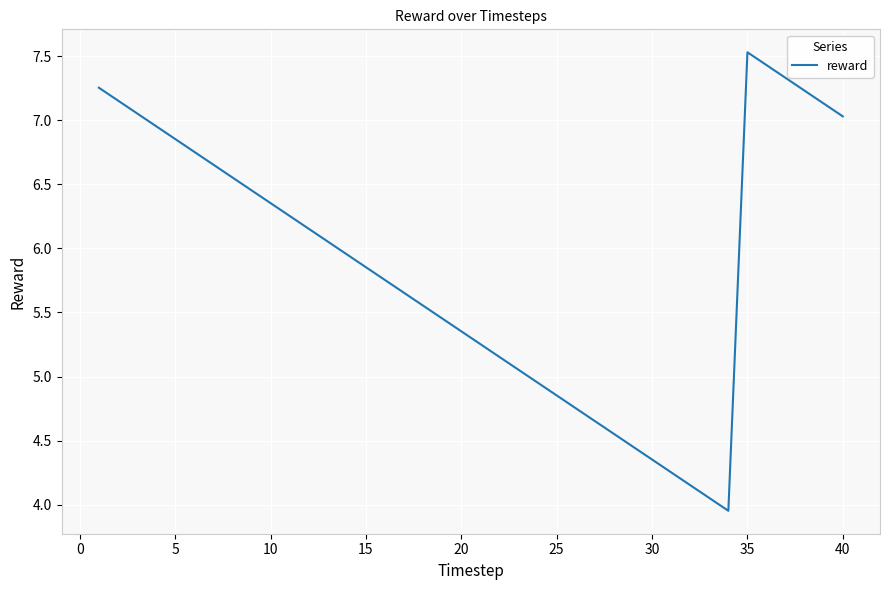

What is the maximum value shown in the chart?

7.5